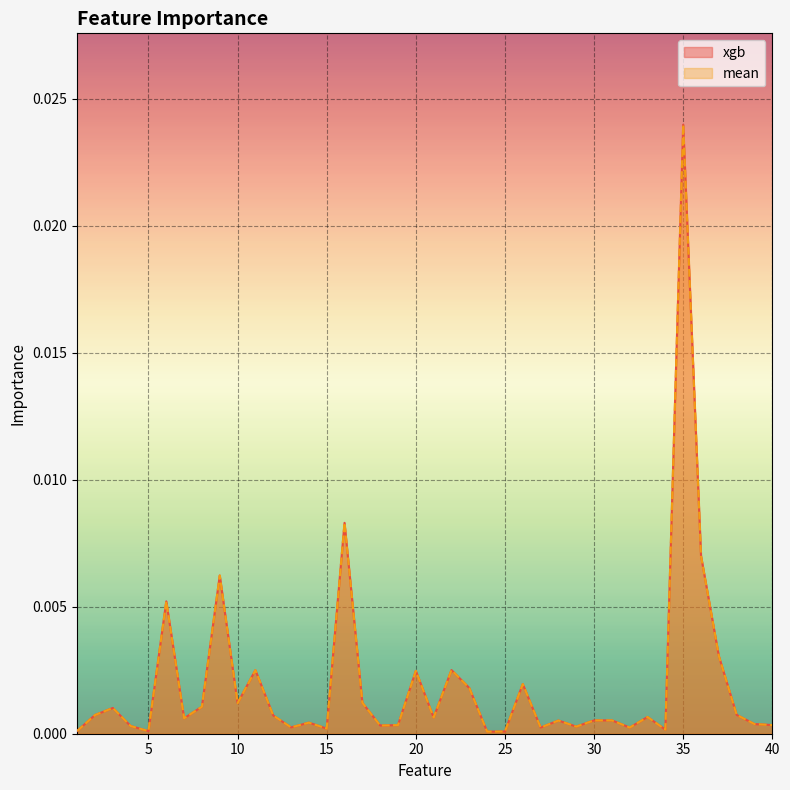

What are all the series names shown in the legend?

xgb, mean